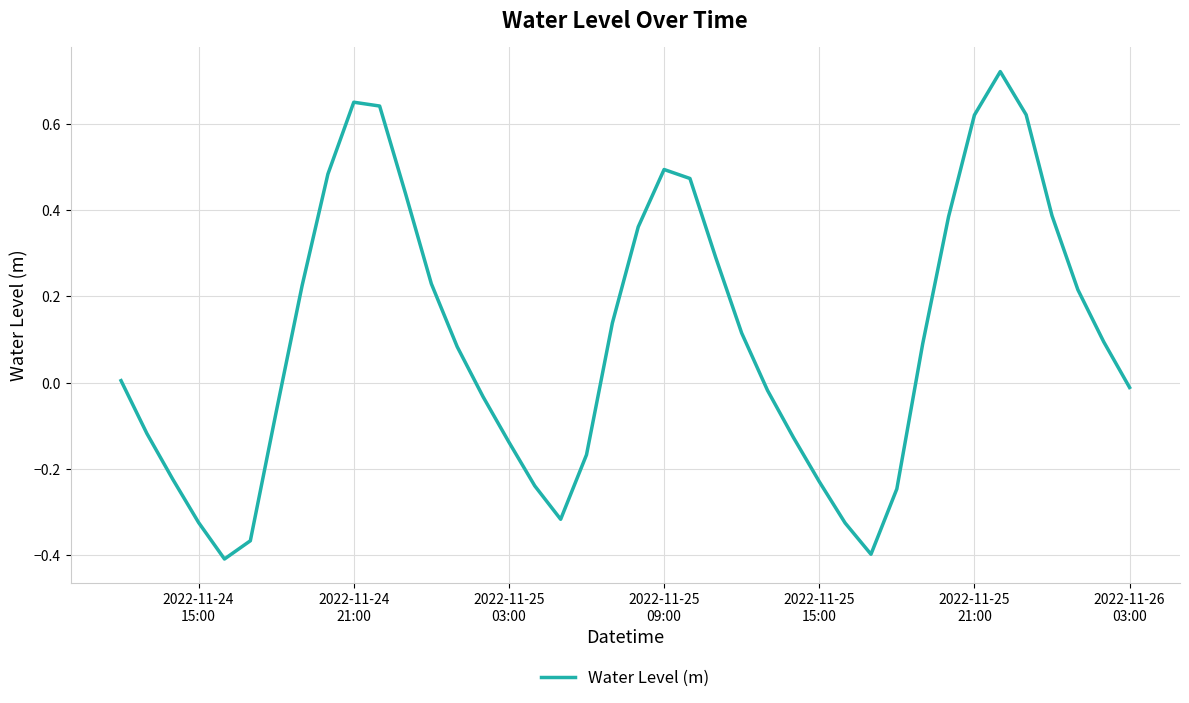

What is the difference between the maximum and minimum values?

1.1